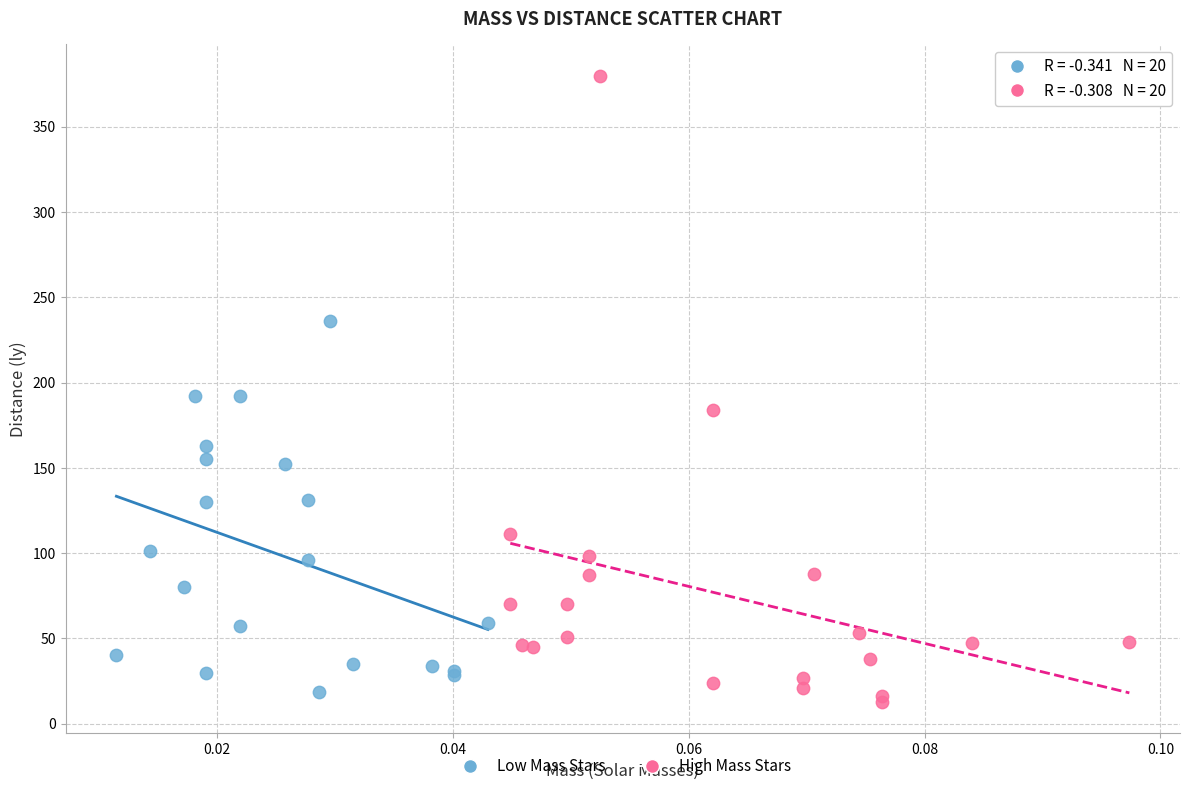

Which series has the largest Y range (max minus min)?

High Mass Stars